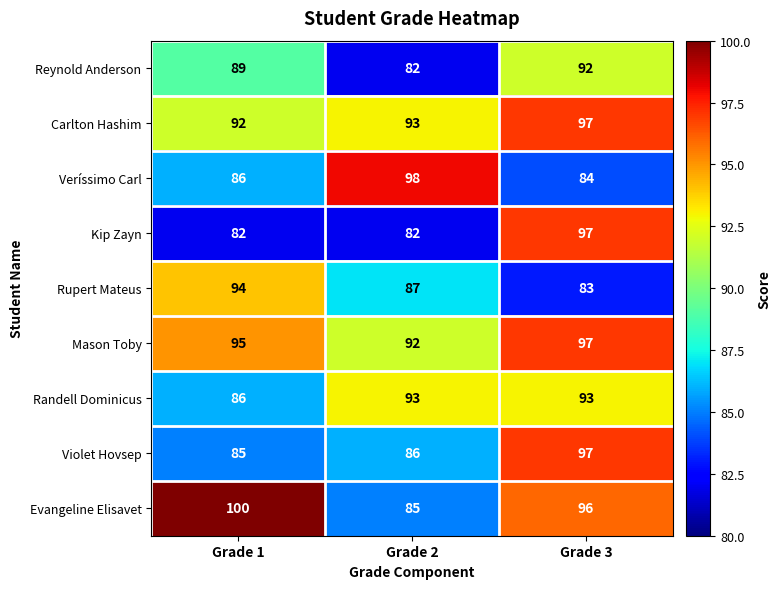

Which label corresponds to the largest value in the chart?

Grade 1